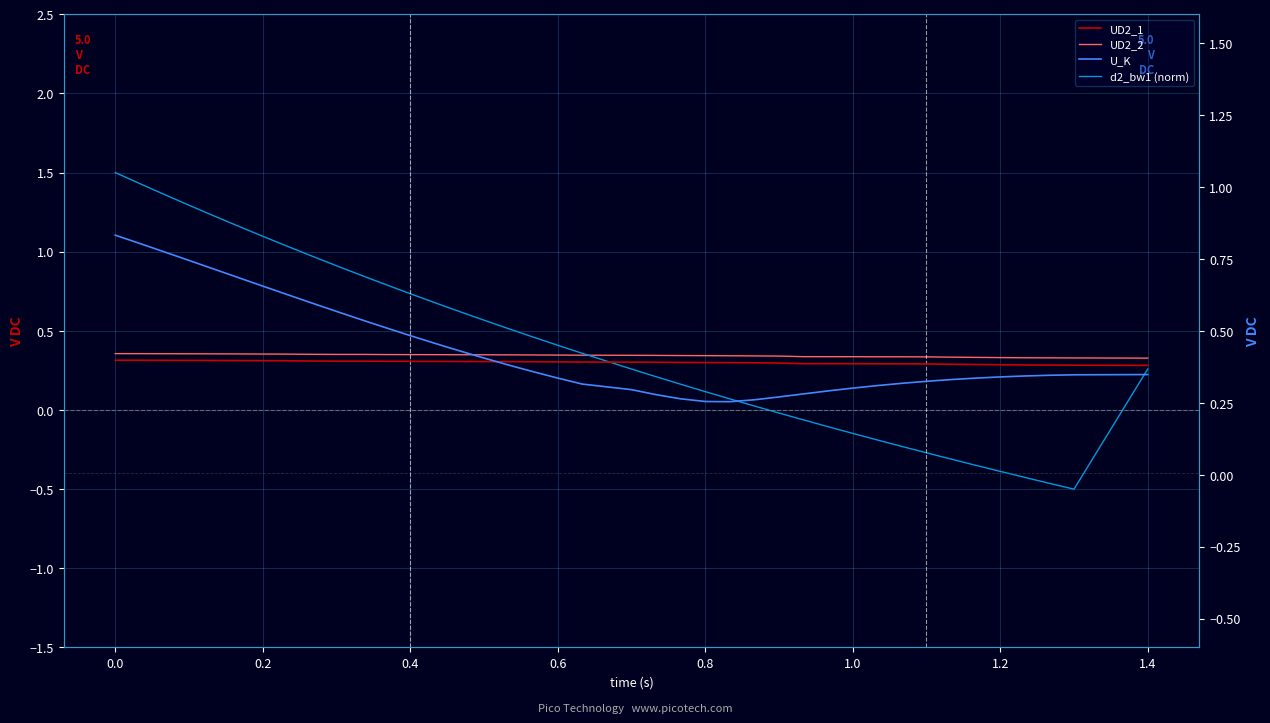

Is the value of d2_bw1 (norm) at 35 greater than the value of UD2_2 at 10?

No